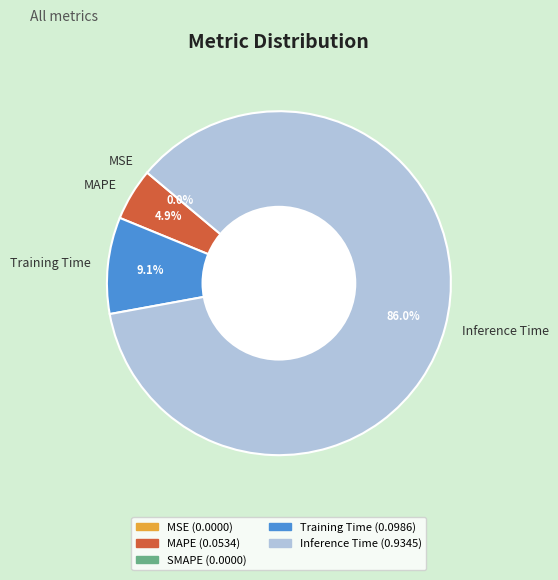

Approximately how many times larger is the value at MAPE compared to Training Time?

0.5